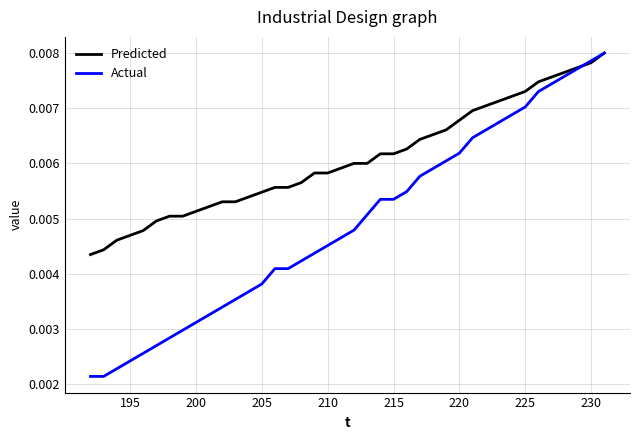

Which series has the largest total across all categories?

Predicted